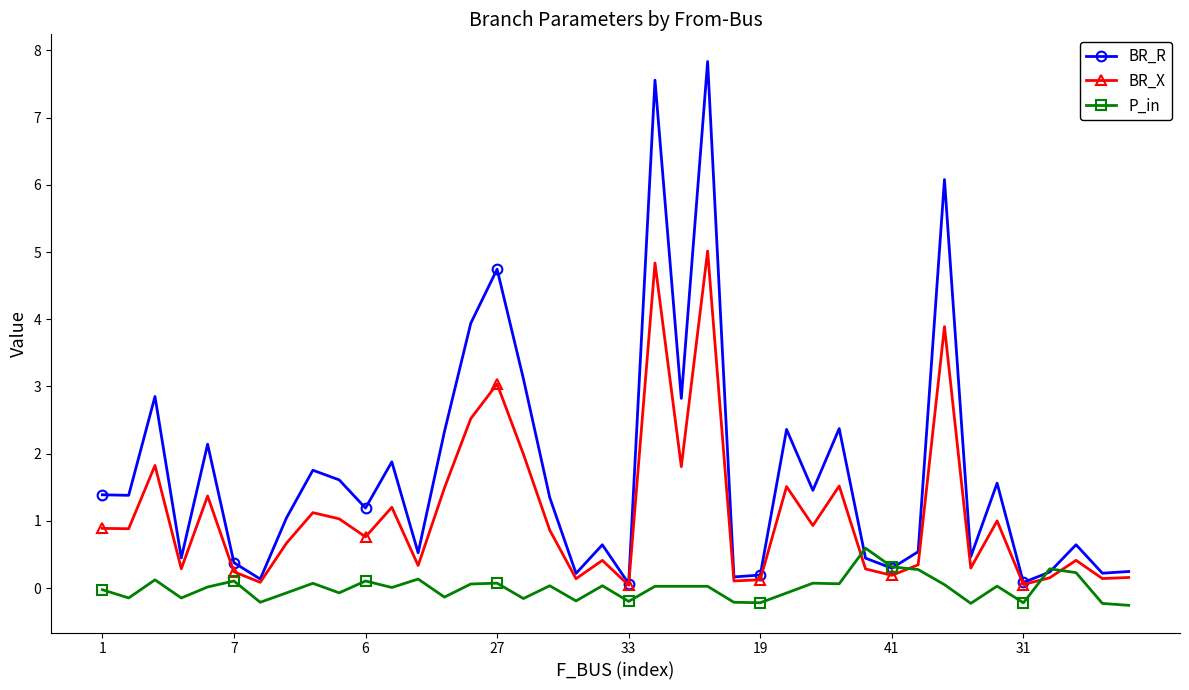

In BR_R, how many points are higher than both neighbors (excluding endpoints)?

13